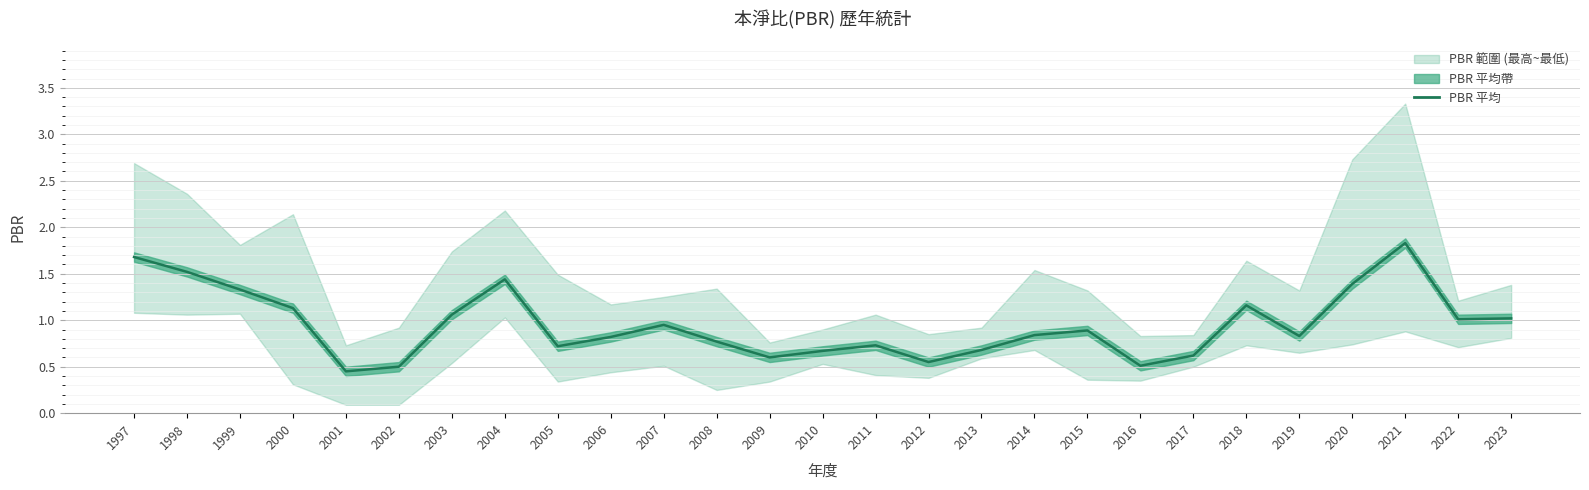

What is the change in value from 2008 to 2013?

-0.1